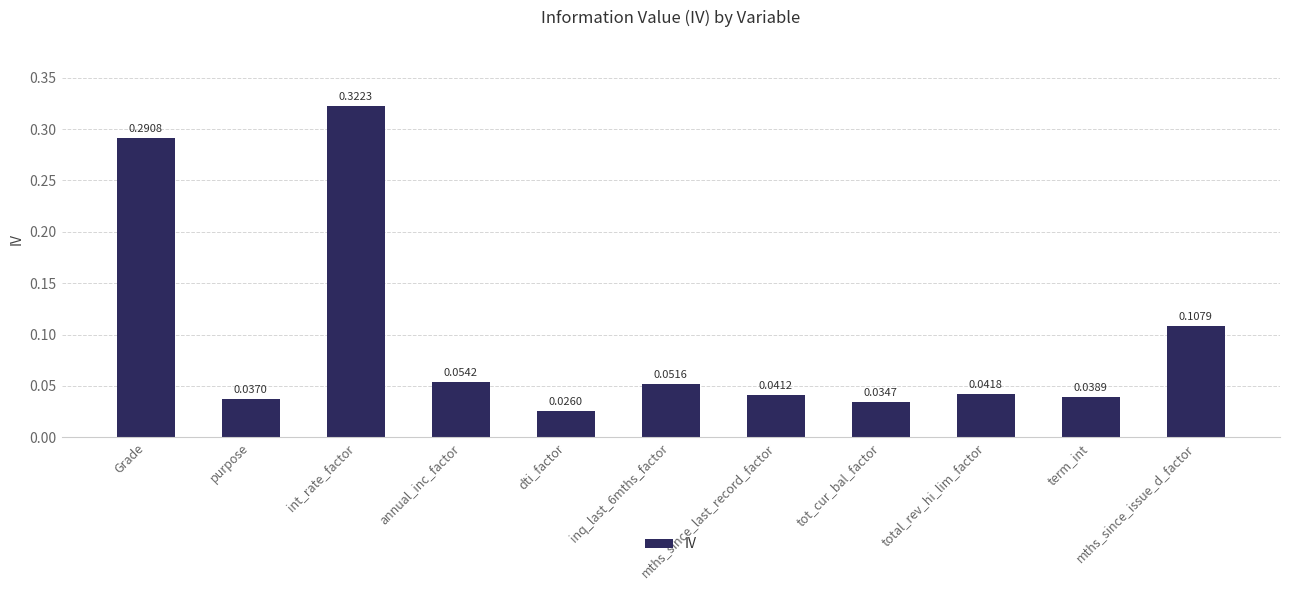

What is the sum of all values?

1.0